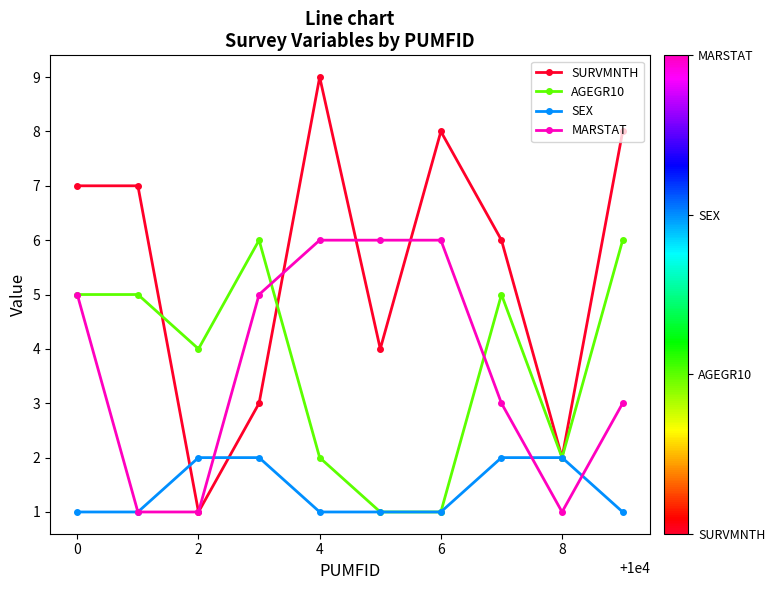

What is the maximum value for AGEGR10?

6